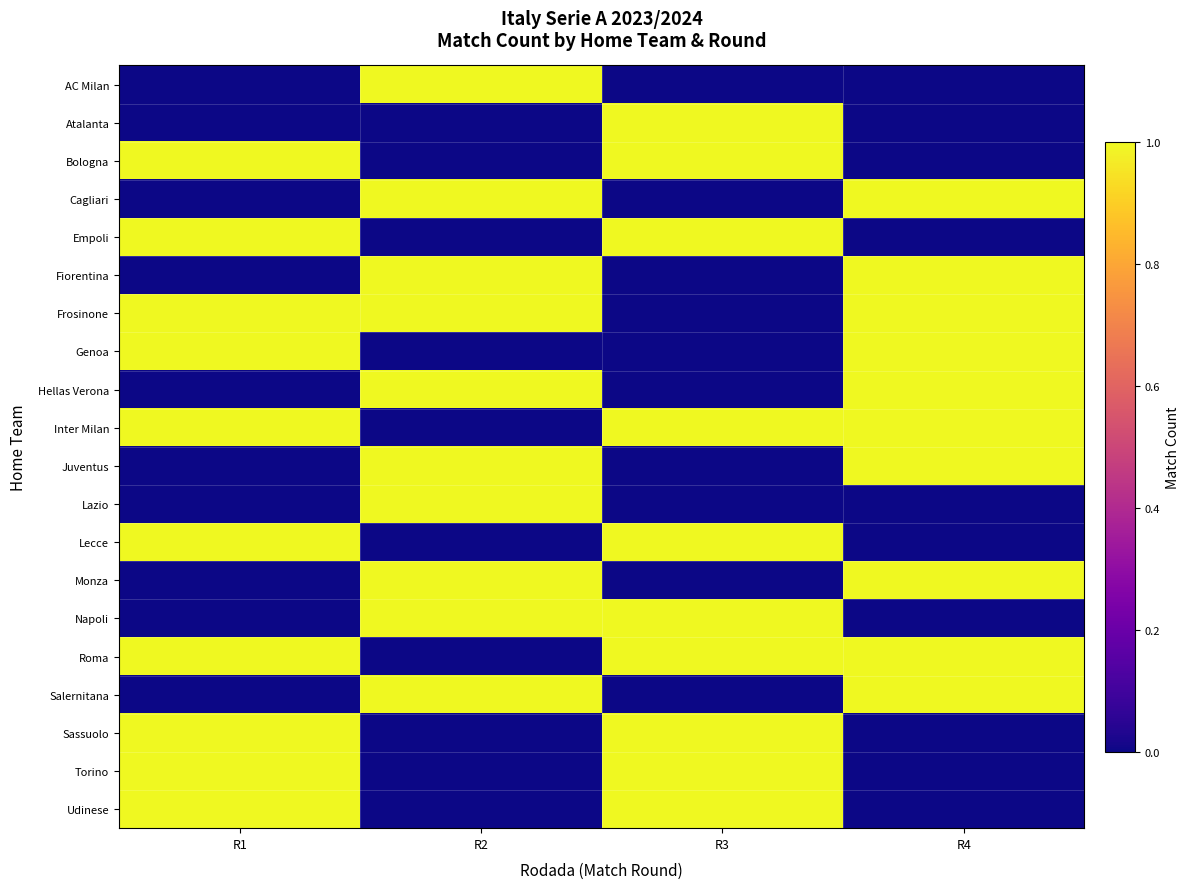

Reading left to right, what are all the values shown in this chart?

AC Milan: R1=0	R2=1	R3=0	R4=0
Atalanta: R1=0	R2=0	R3=1	R4=0
Bologna: R1=1	R2=0	R3=1	R4=0
Cagliari: R1=0	R2=1	R3=0	R4=1
Empoli: R1=1	R2=0	R3=1	R4=0
Fiorentina: R1=0	R2=1	R3=0	R4=1
Frosinone: R1=1	R2=1	R3=0	R4=1
Genoa: R1=1	R2=0	R3=0	R4=1
Hellas Verona: R1=0	R2=1	R3=0	R4=1
Inter Milan: R1=1	R2=0	R3=1	R4=1
Juventus: R1=0	R2=1	R3=0	R4=1
Lazio: R1=0	R2=1	R3=0	R4=0
Lecce: R1=1	R2=0	R3=1	R4=0
Monza: R1=0	R2=1	R3=0	R4=1
Napoli: R1=0	R2=1	R3=1	R4=0
Roma: R1=1	R2=0	R3=1	R4=1
Salernitana: R1=0	R2=1	R3=0	R4=1
Sassuolo: R1=1	R2=0	R3=1	R4=0
Torino: R1=1	R2=0	R3=1	R4=0
Udinese: R1=1	R2=0	R3=1	R4=0